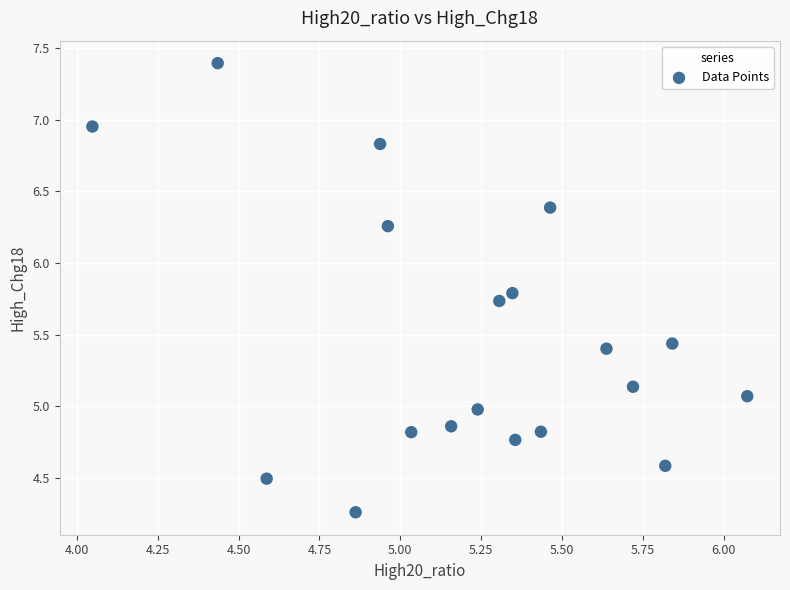

What is the range of X values (max minus min)?

2.0